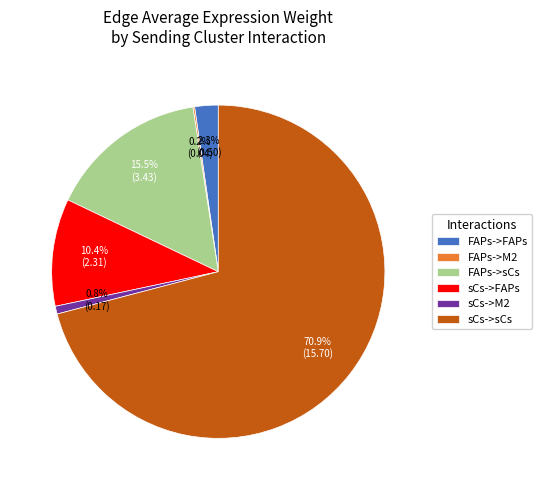

To the nearest percent, what is the combined percentage of sCs->FAPs and FAPs->sCs?

26%